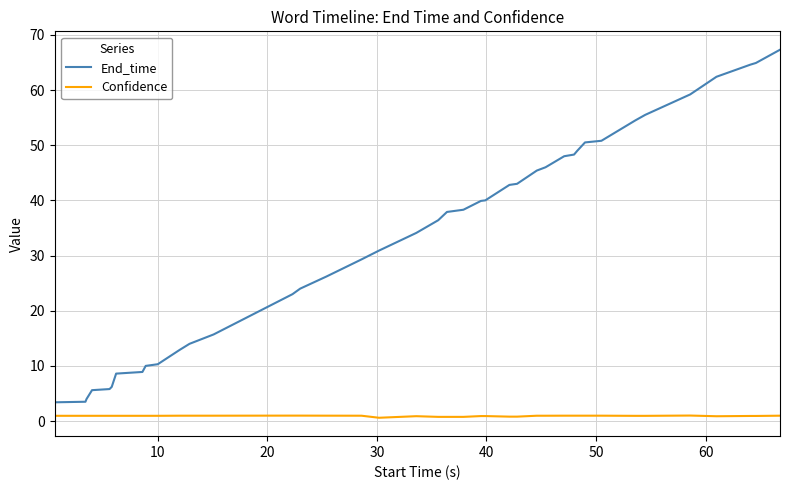

What is the maximum value shown in the chart?

67.3